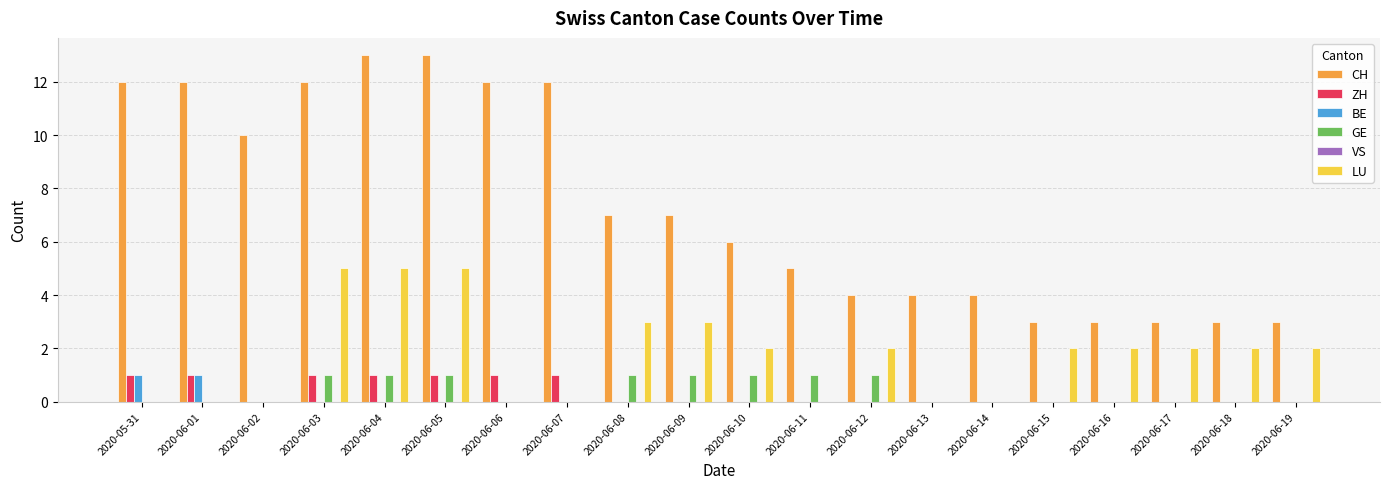

Which series has the largest total across all categories?

CH